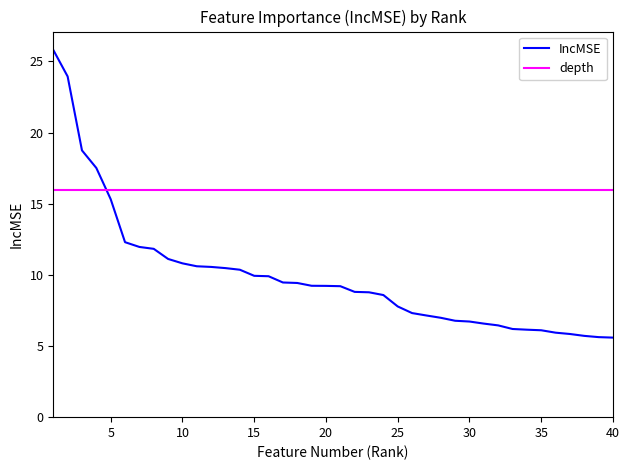

What is the maximum value shown in the chart?

25.8